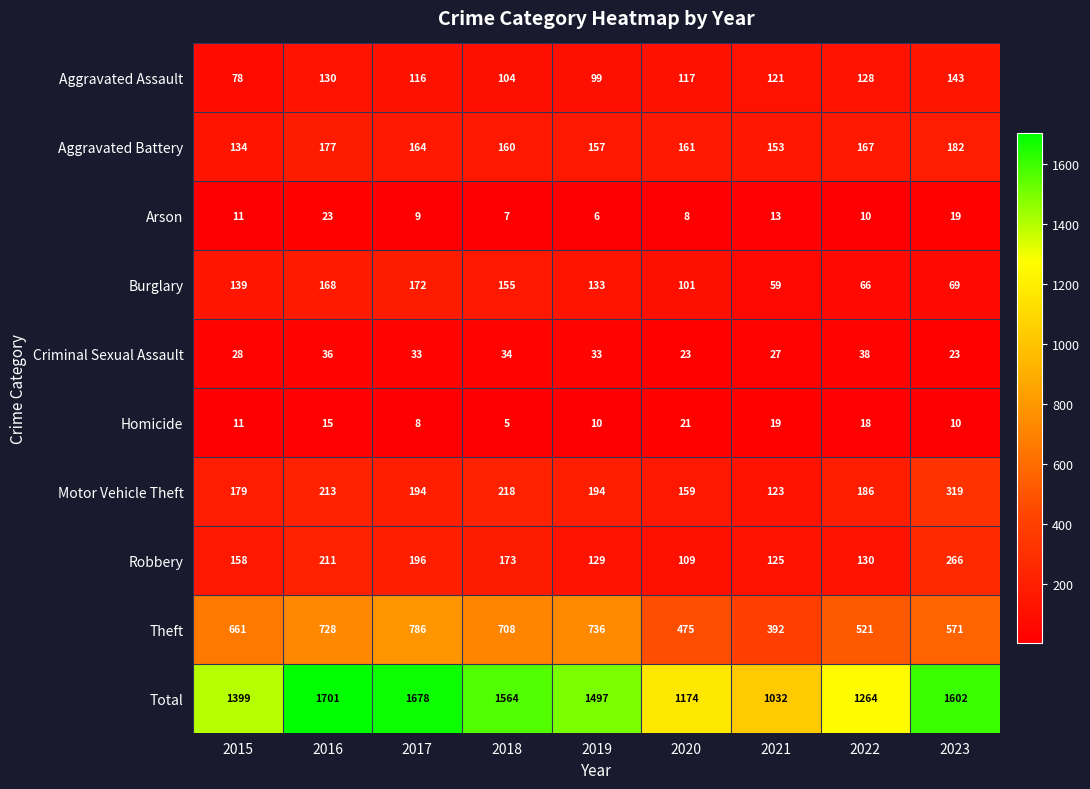

How many data points does each series have?

9